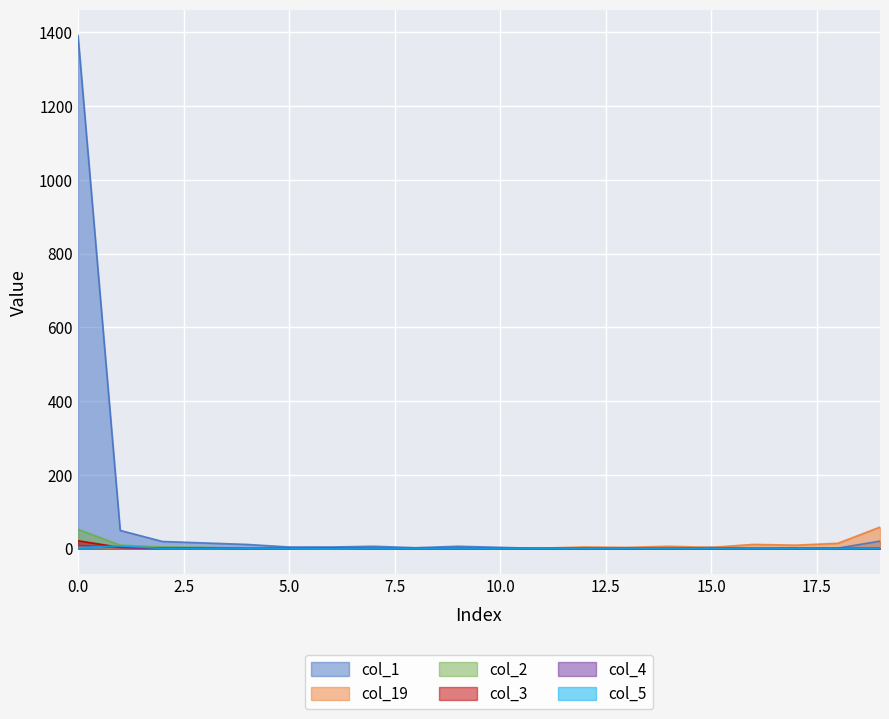

List the series in order of their peak value, lowest first.

col_5, col_4, col_3, col_2, col_19, col_1